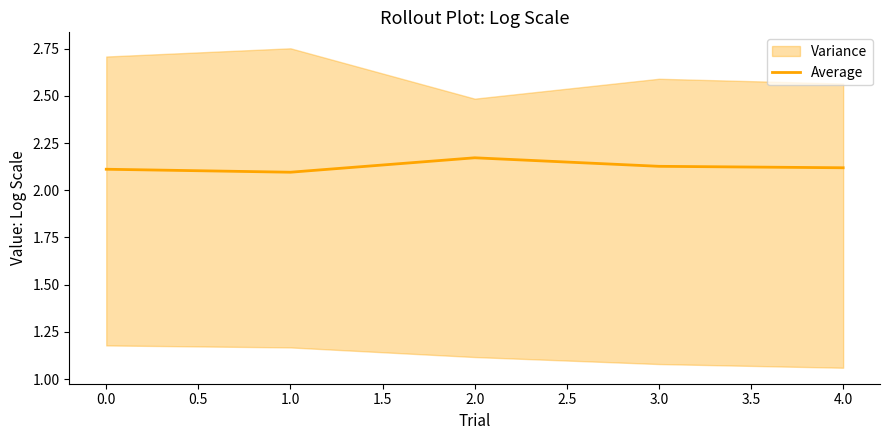

What is the change in value from 0.5 to 1.5?

-0.1